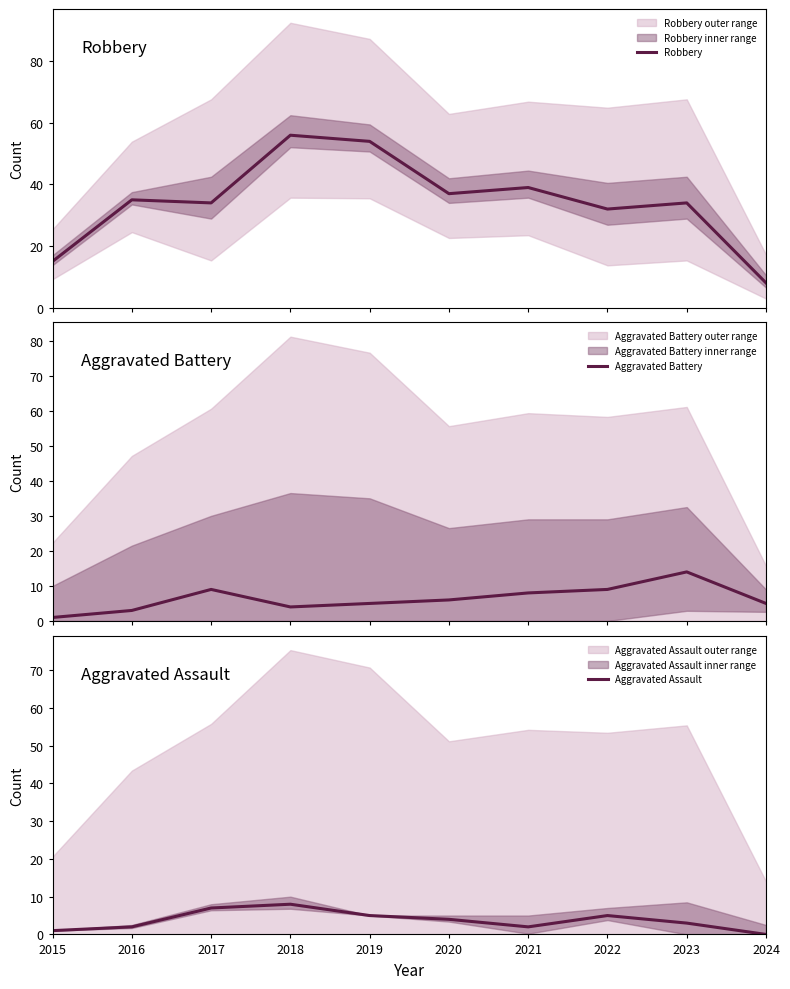

What are all the series names shown in the legend?

Robbery, Aggravated Battery, Aggravated Assault